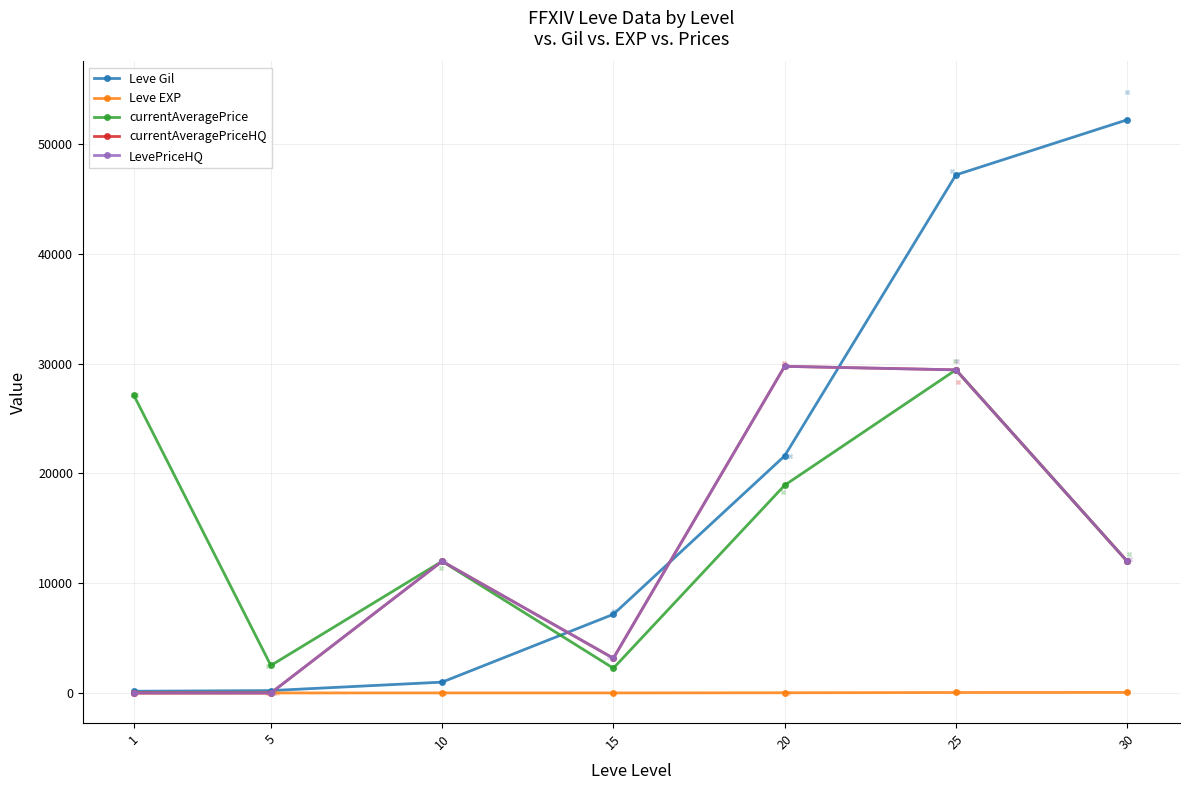

Which series has the widest spread of Y values?

Leve Gil